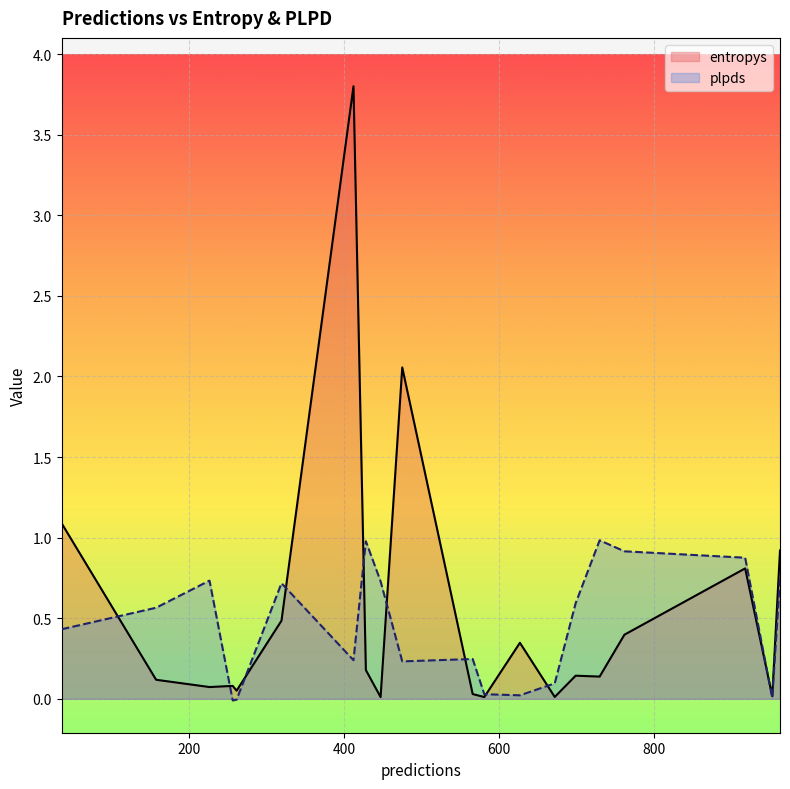

Which series changed the most between 953 and 475?

entropys